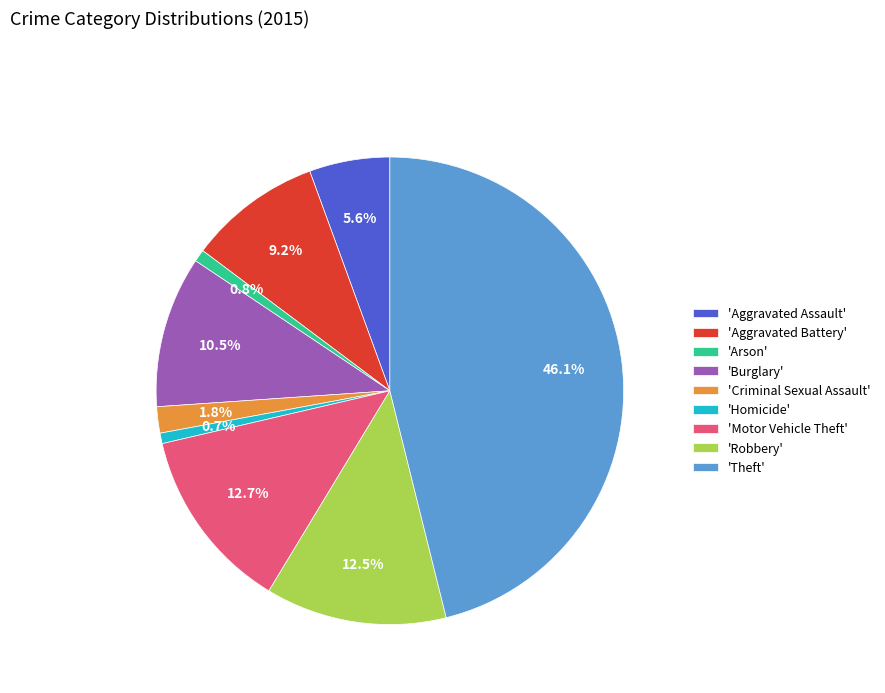

Do 'Theft' and 'Aggravated Assault' together represent more than half of the pie?

Yes